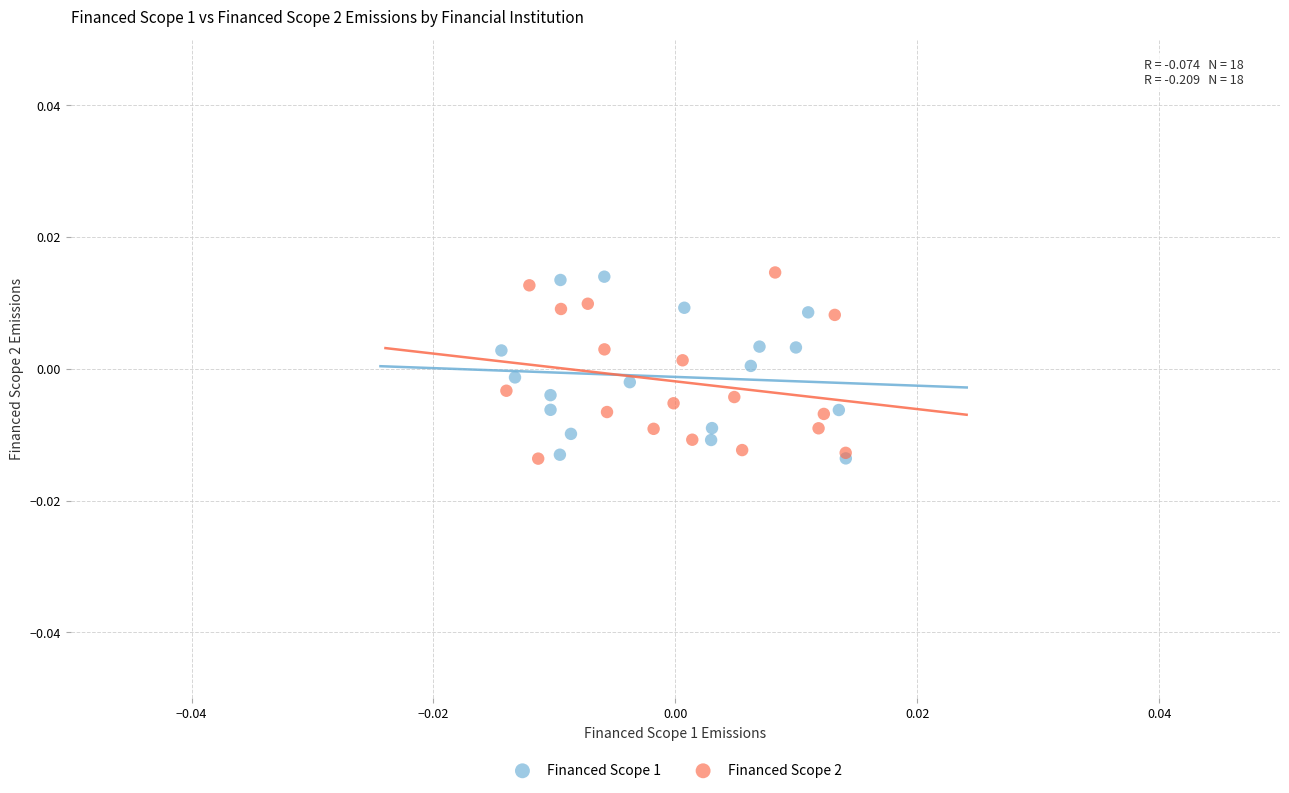

What are all the series names shown in the legend?

Financed Scope 1, Financed Scope 2